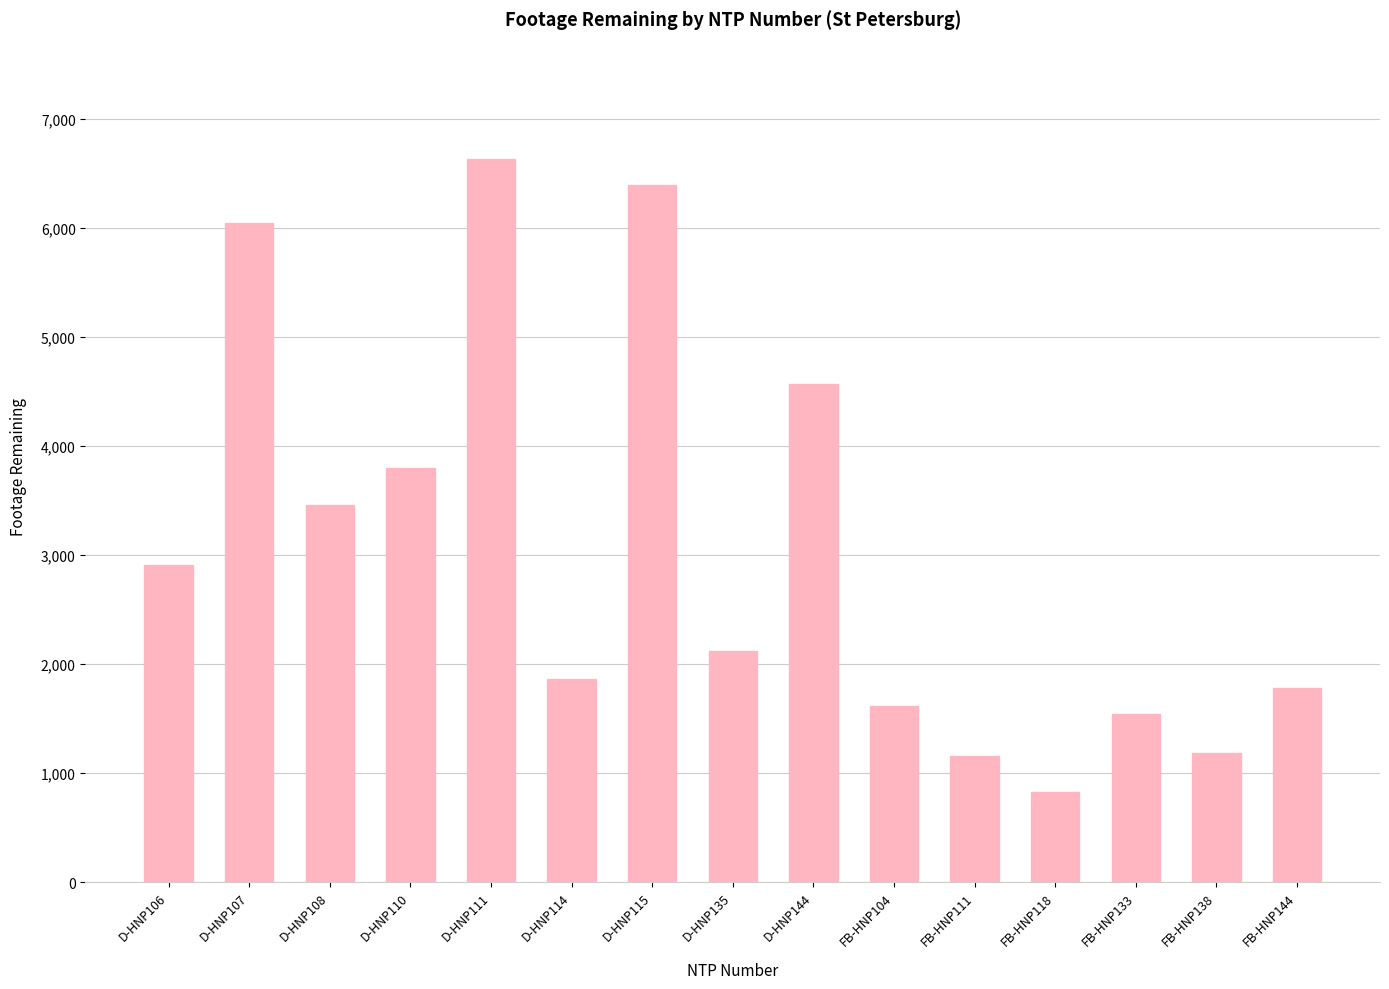

What is the greatest value displayed?

6634